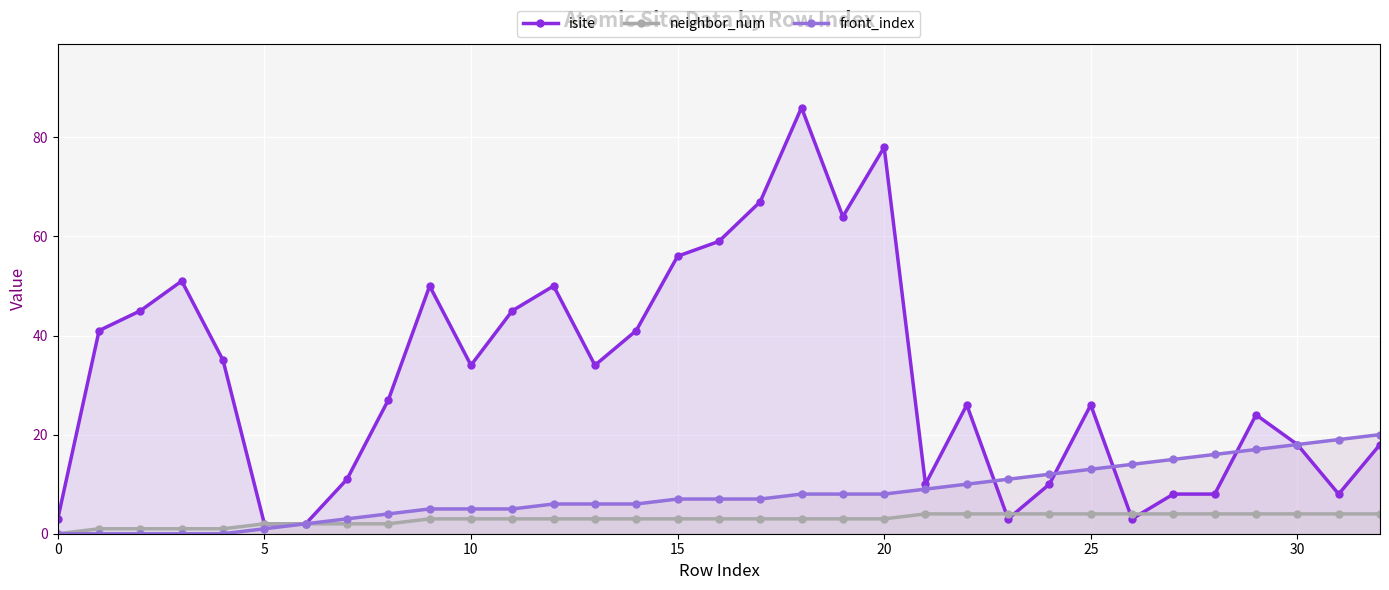

What is the difference between the maximum and second lowest values in the neighbor_num series?

3